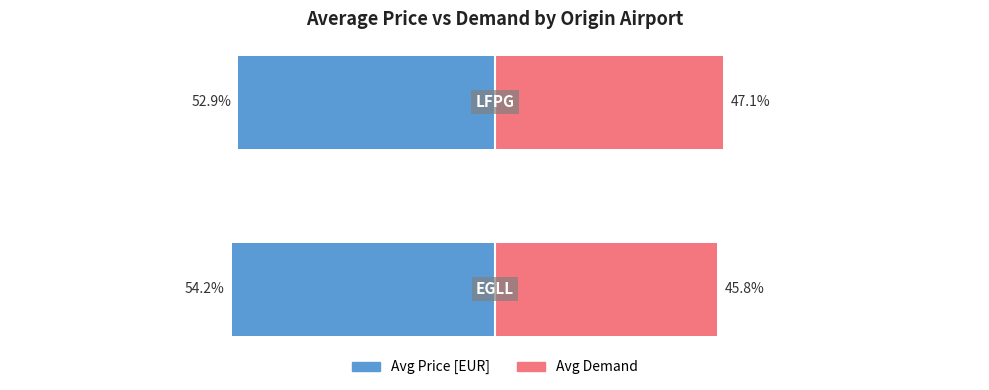

True or false: Avg Price [EUR] has a value of -83.2 at 1.

False